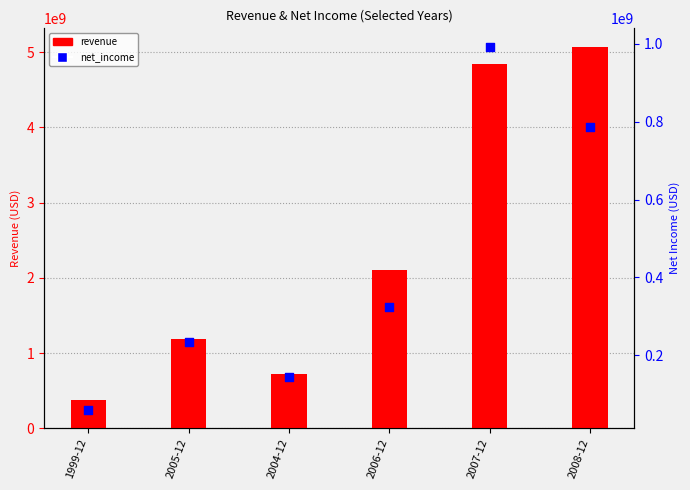

Which series has the largest total across all categories?

revenue